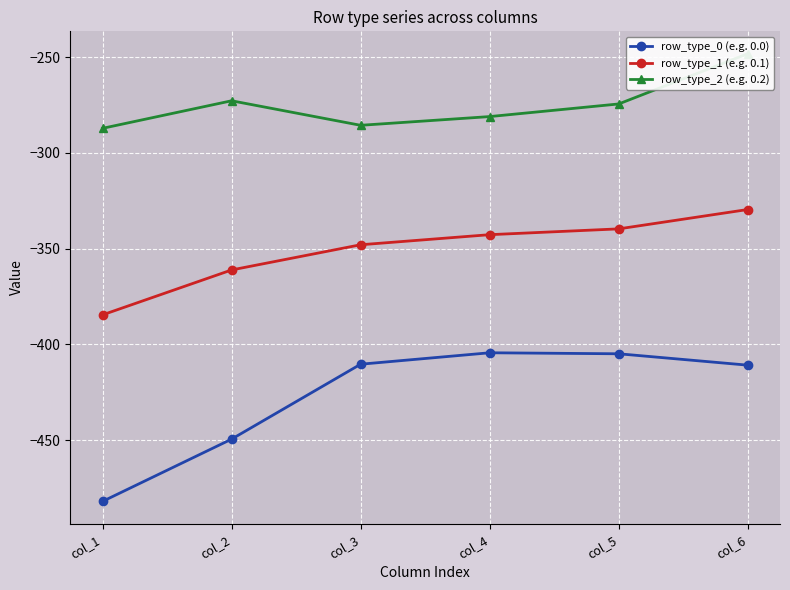

Which series has the widest spread of values?

row_type_0 (e.g. 0.0)